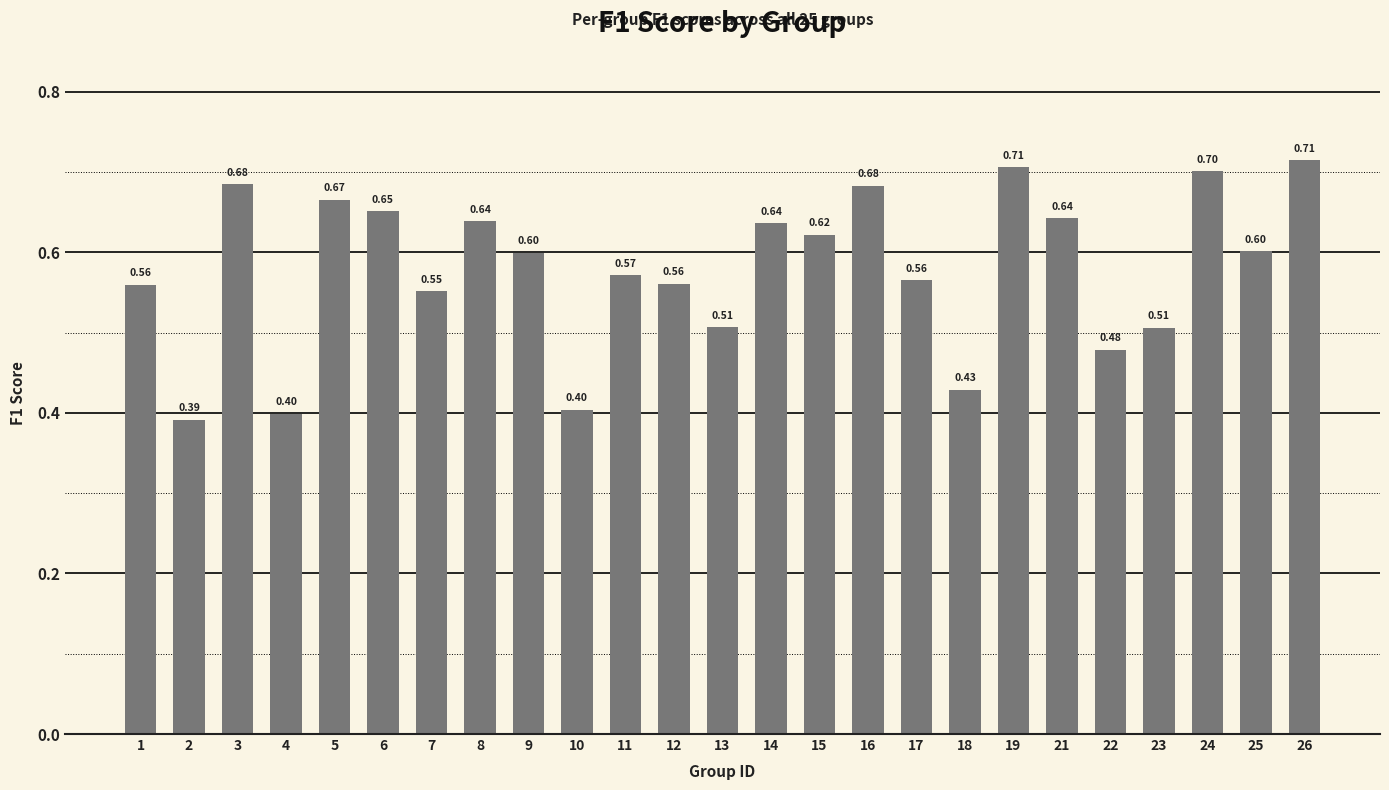

What is the value of the 10th bar from the left?

0.4